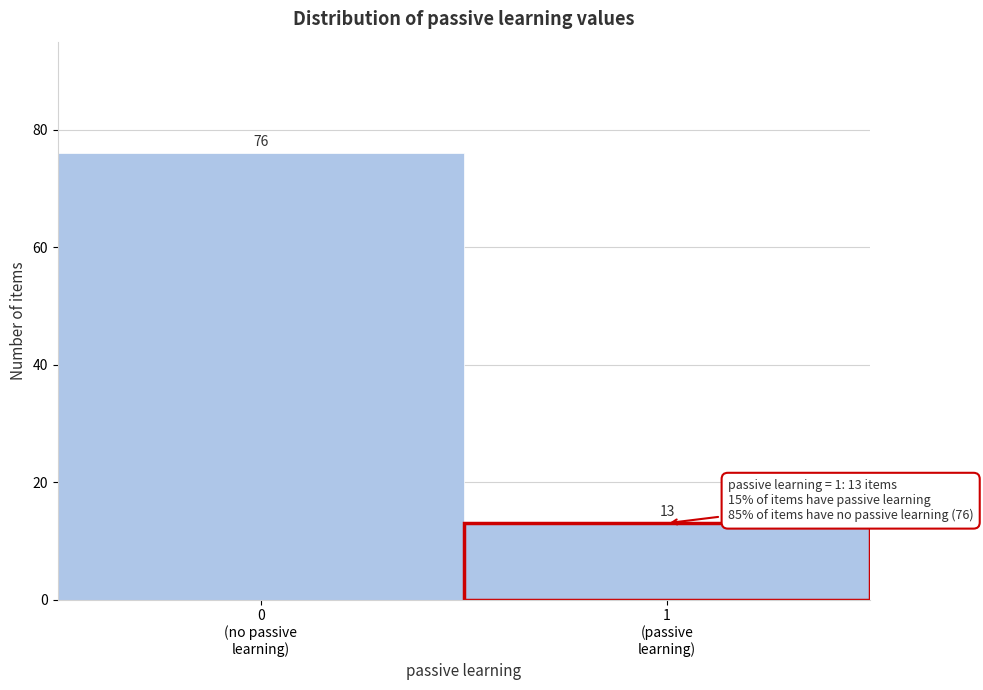

Reading left to right, what are all the values shown in this chart?

76	13